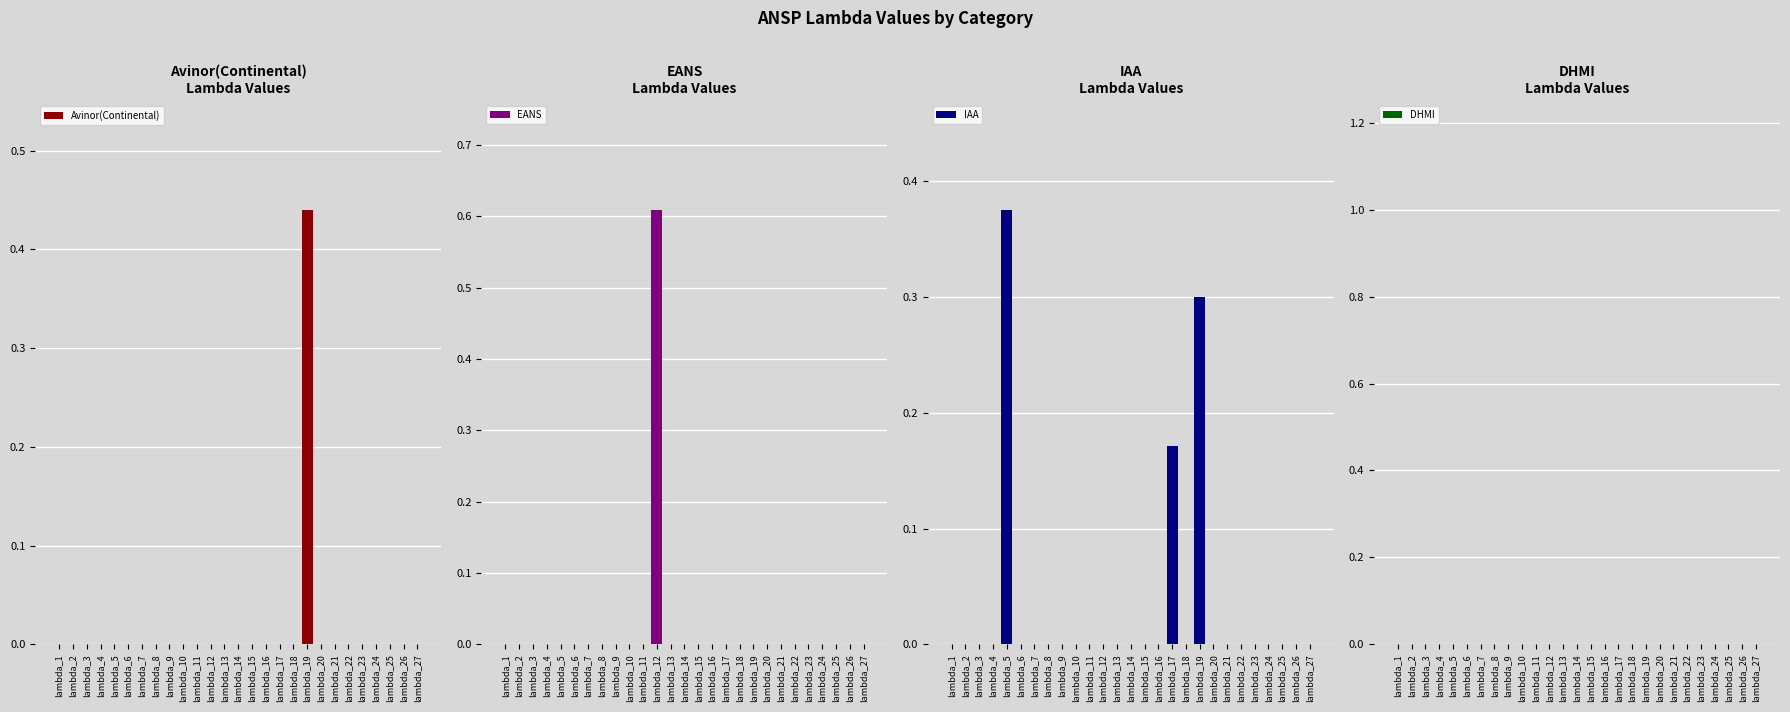

Is it true that EANS equals 0.0 at lambda_20?

True